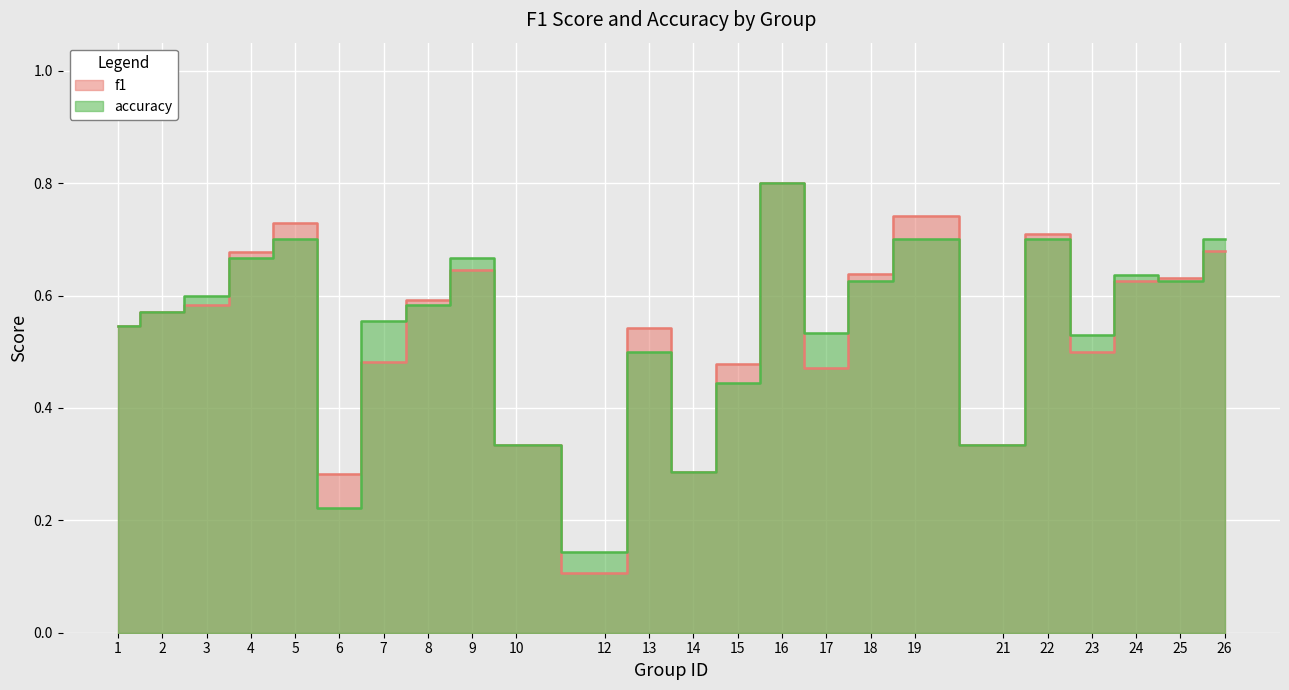

True or false: accuracy has a value of 0.6 at 7.

True